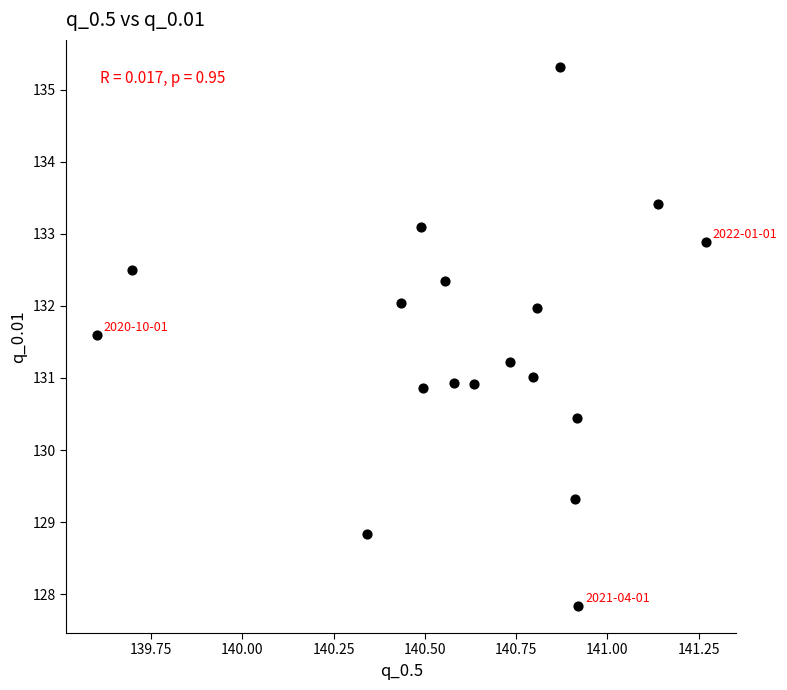

What is the range of X values (max minus min)?

1.7